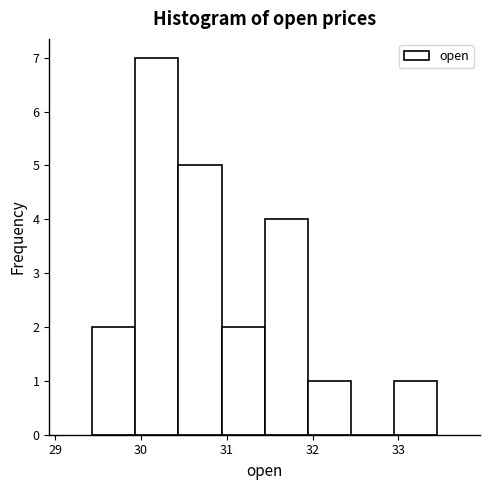

Over which range of the x-axis is the bar tallest?

29.9 to 30.4